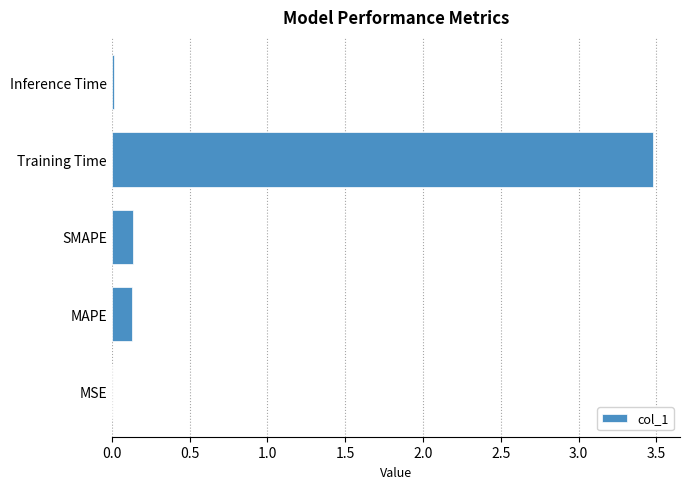

Between MAPE and MSE, which is larger?

MAPE